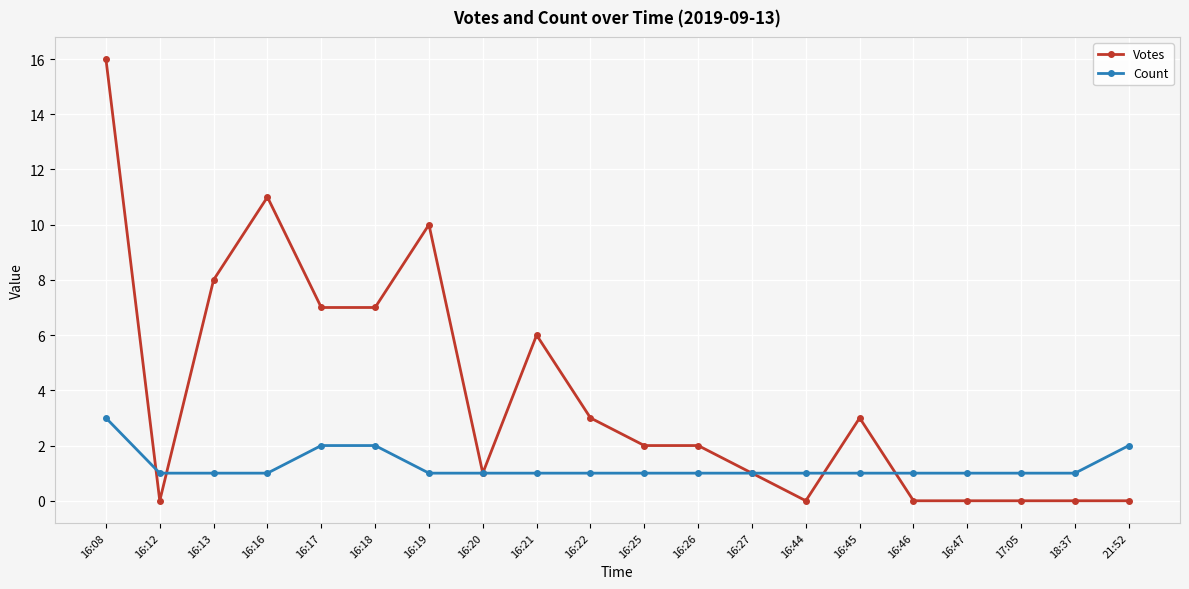

Between which two adjacent categories do Count and Votes first intersect?

16:08 and 16:12